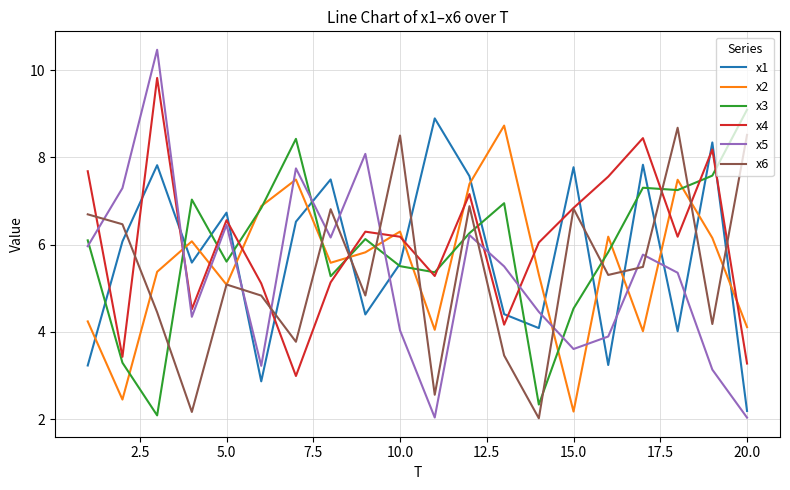

Which series has the widest spread of values?

x5